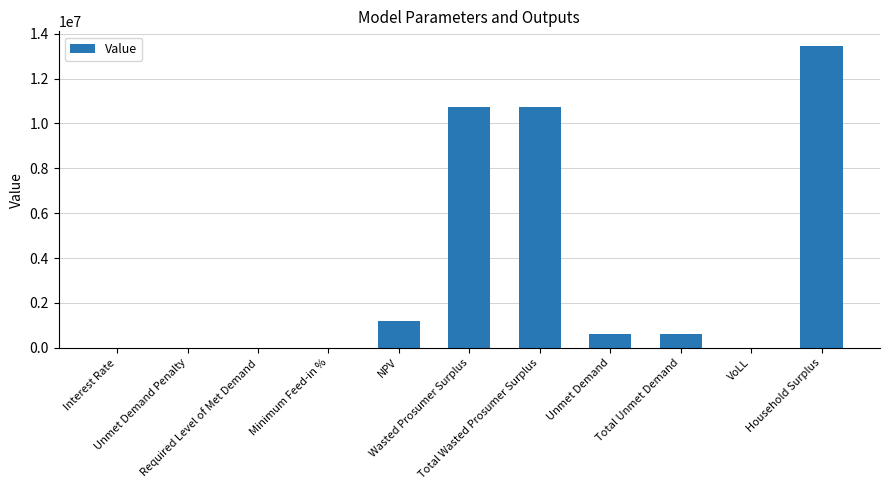

Approximately how many times larger is the value at Unmet Demand compared to Total Wasted Prosumer Surplus?

0.1